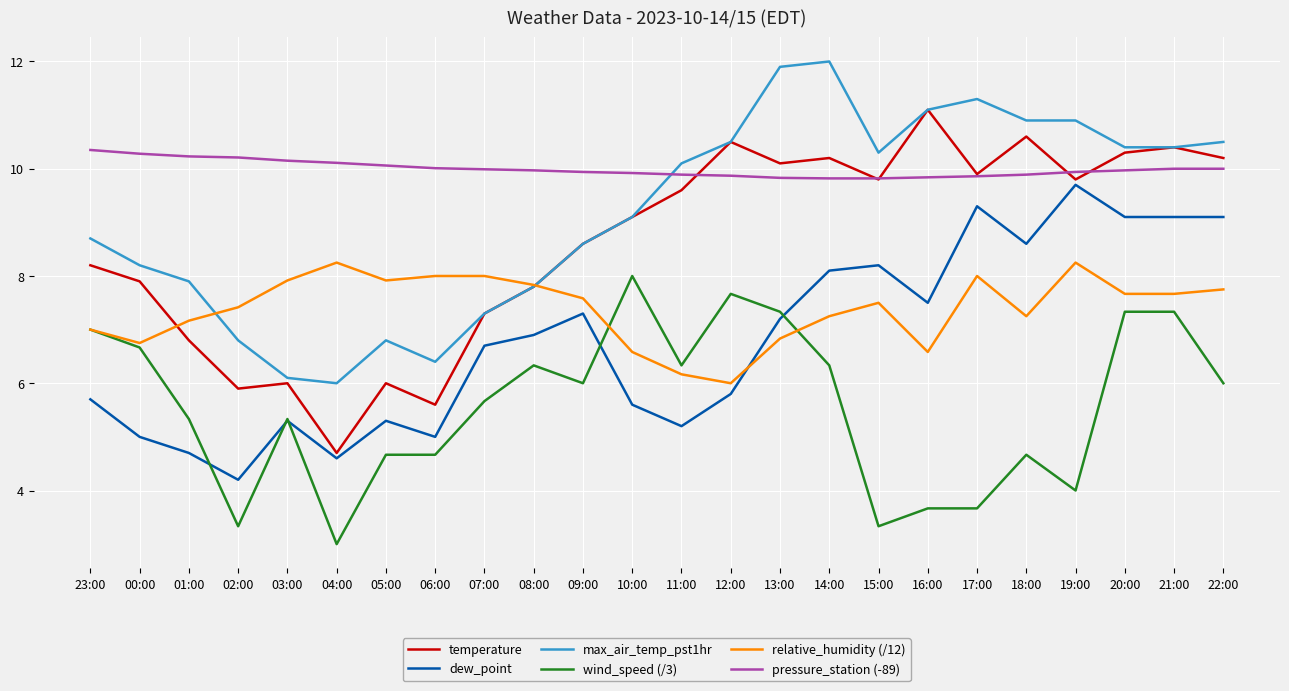

True or false: pressure_station (-89) and relative_humidity (/12) cross at least once.

False